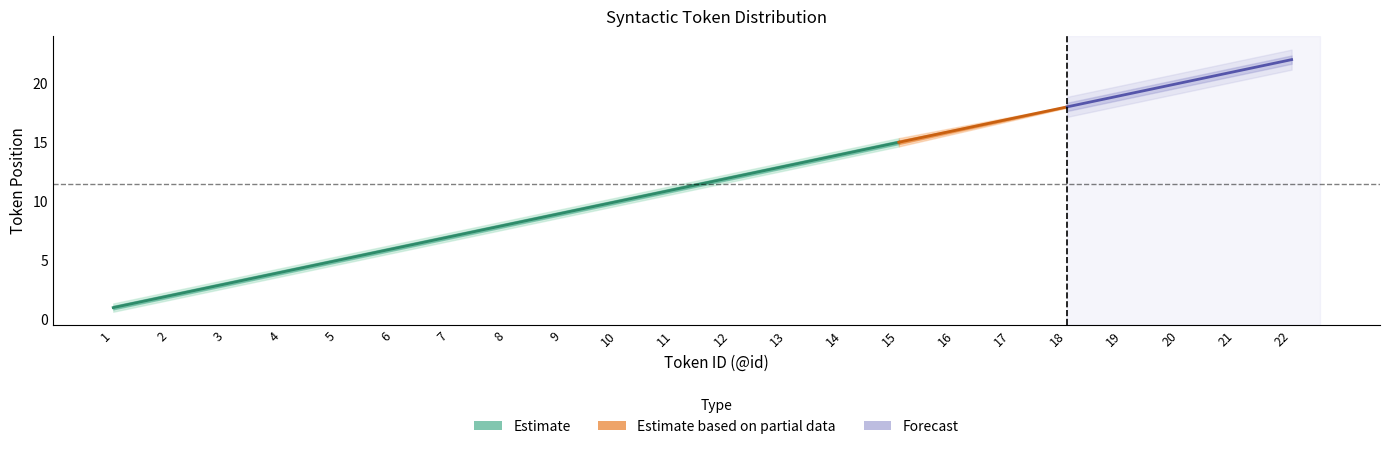

What is the average value of the lower1 series?

11.4